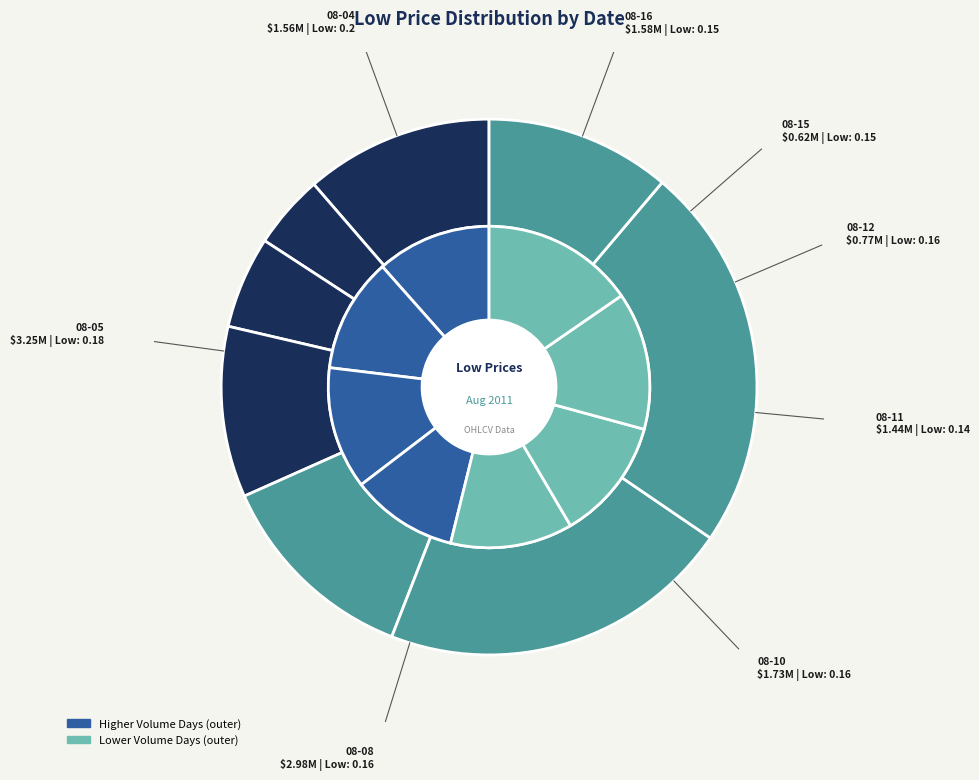

Which category has the smallest portion of the pie?

2011-08-11